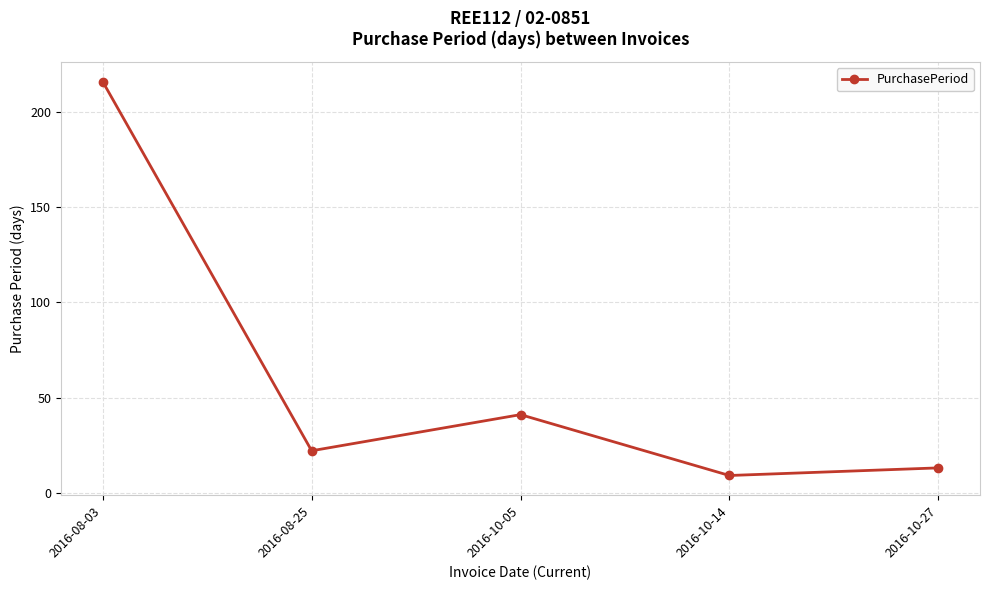

How many interior local peaks (higher than both neighbors) does the data have?

1